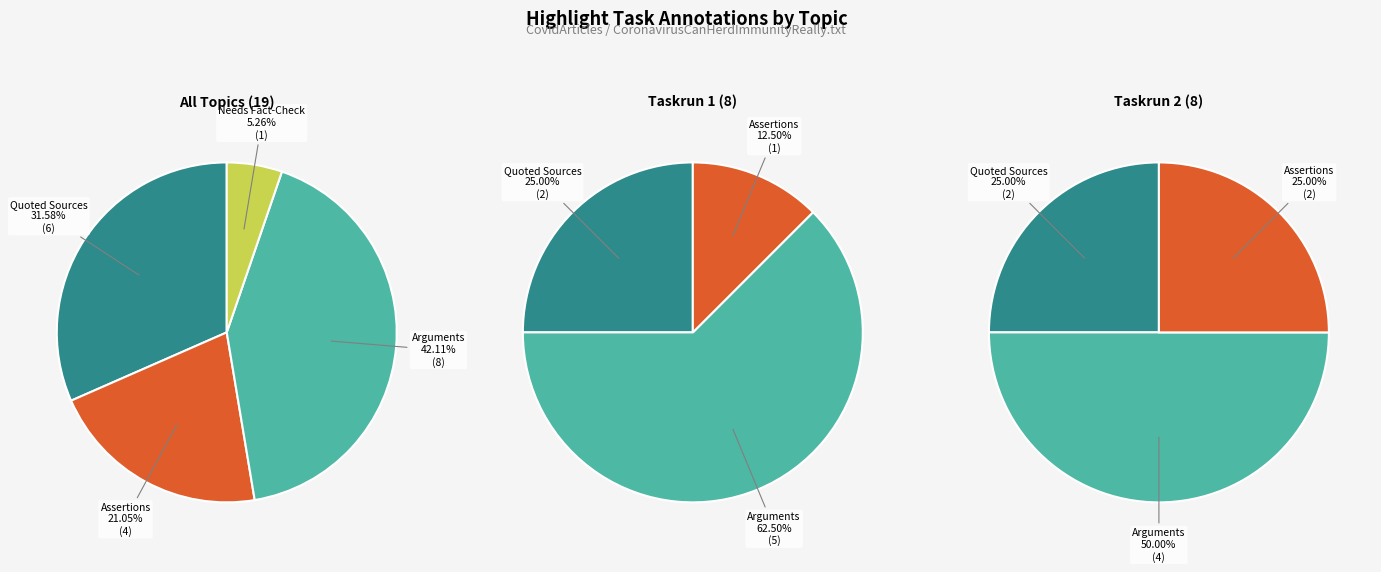

Does any single category account for the majority?

No